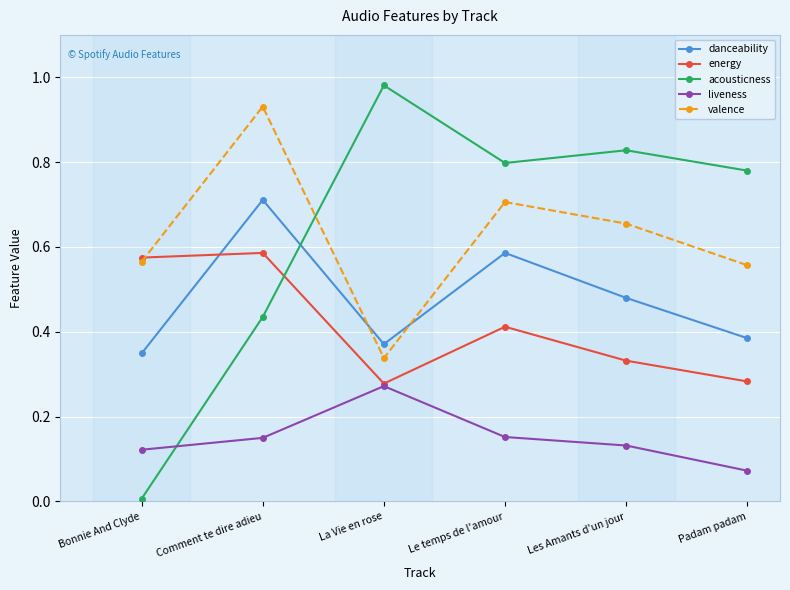

At which label does liveness reach its minimum?

Padam padam